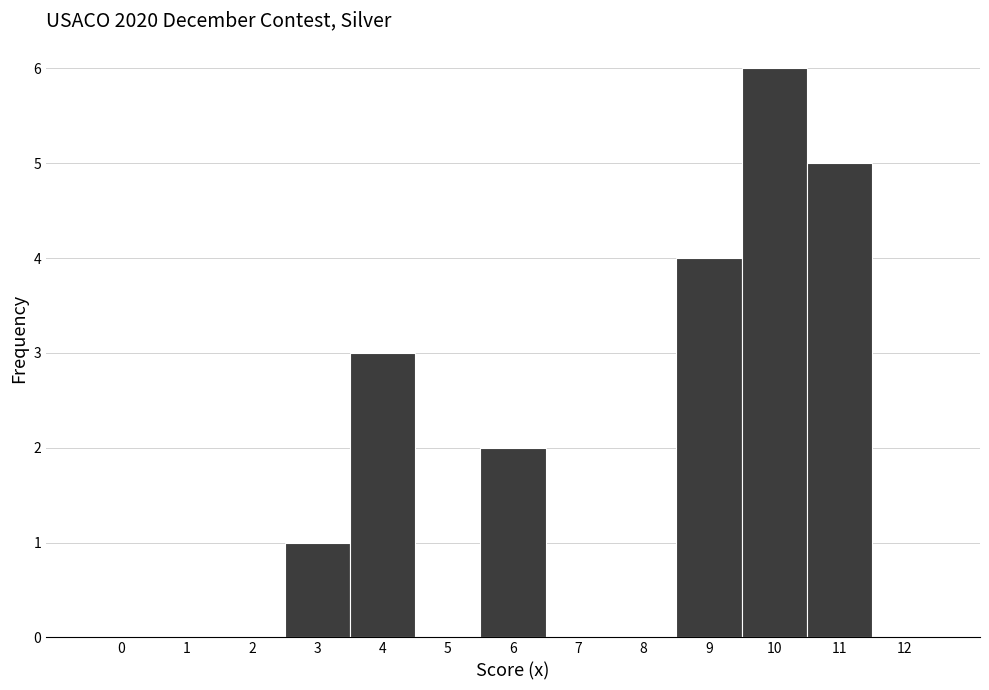

Which range on the x-axis has the tallest bar?

9.5 to 10.5